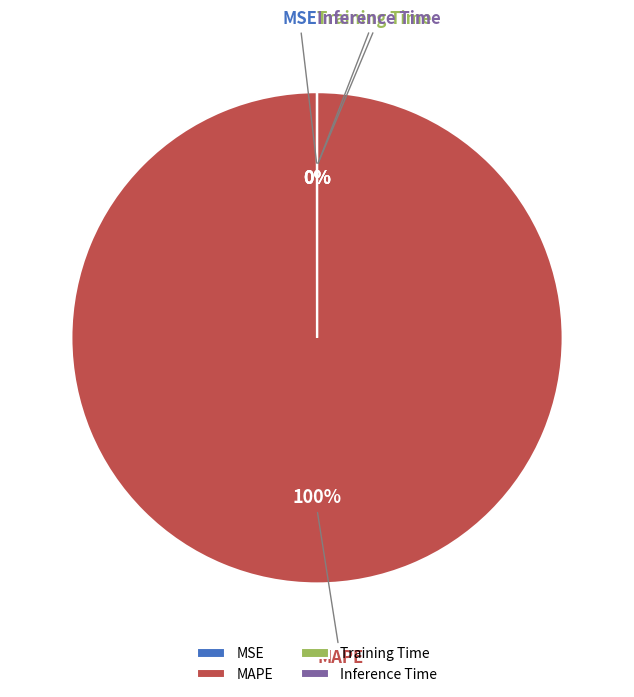

Is there any slice that represents more than half of the pie?

Yes